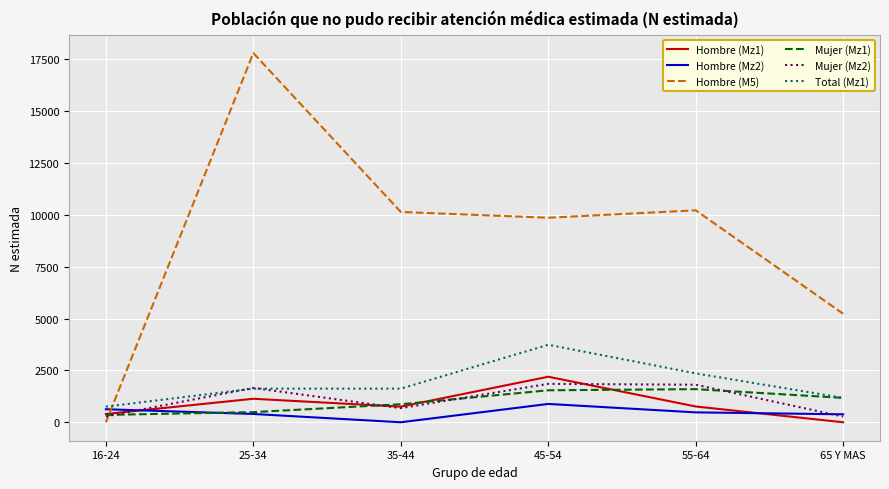

How many lines are shown in the chart?

6